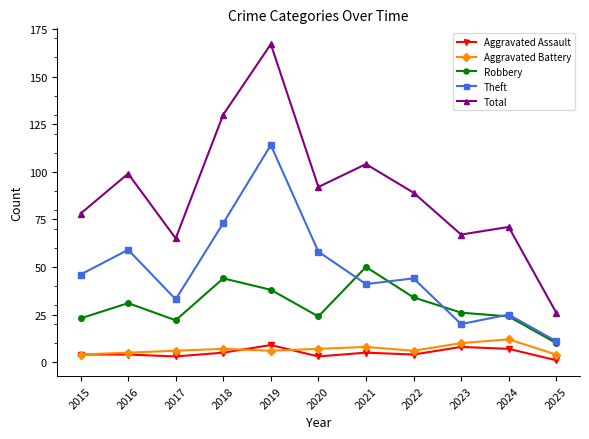

Reading left to right, list all the values displayed in this chart.

Aggravated Assault: 2015=4	2016=4	2017=3	2018=5	2019=9	2020=3	2021=5	2022=4	2023=8	2024=7	2025=1
Aggravated Battery: 2015=4	2016=5	2017=6	2018=7	2019=6	2020=7	2021=8	2022=6	2023=10	2024=12	2025=4
Robbery: 2015=23	2016=31	2017=22	2018=44	2019=38	2020=24	2021=50	2022=34	2023=26	2024=24	2025=10
Theft: 2015=46	2016=59	2017=33	2018=73	2019=114	2020=58	2021=41	2022=44	2023=20	2024=25	2025=11
Total: 2015=78	2016=99	2017=65	2018=130	2019=167	2020=92	2021=104	2022=89	2023=67	2024=71	2025=26